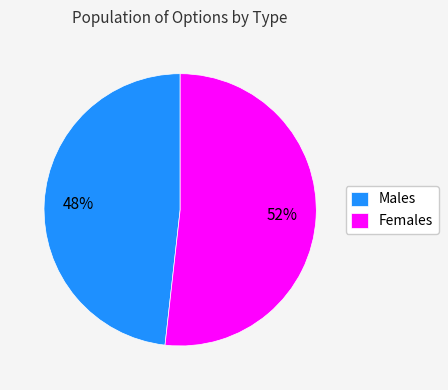

Approximately how many times larger is the value at Males compared to Females?

0.9